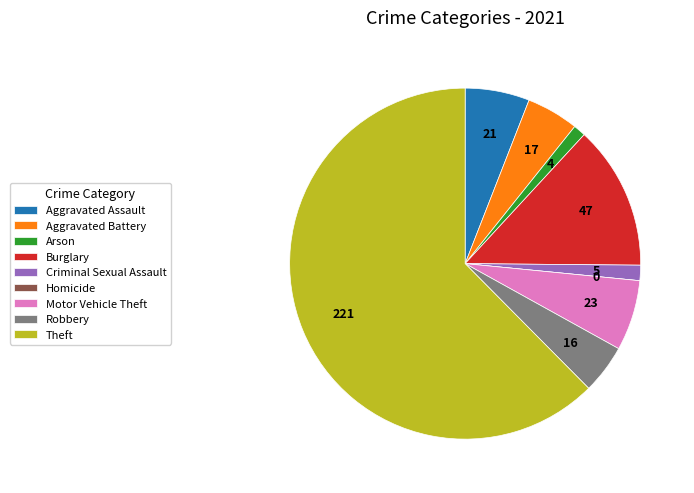

Between Theft and Burglary, which is larger?

Theft